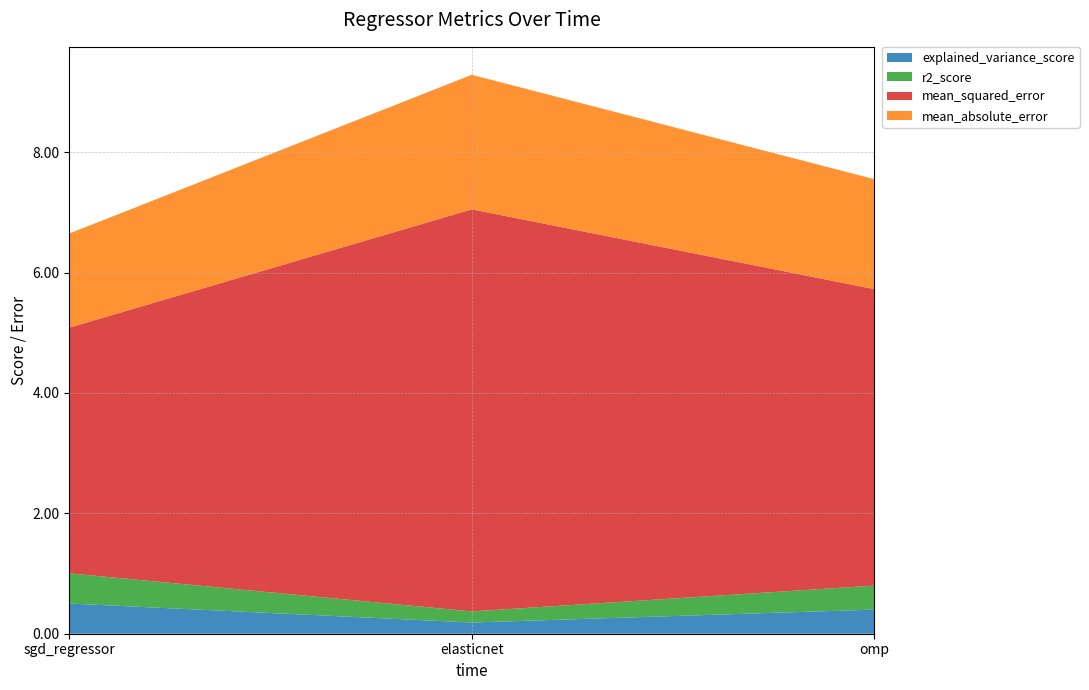

Reading left to right, list all the values displayed in this chart.

explained_variance_score: sgd_regressor=0.5	elasticnet=0.2	omp=0.4
r2_score: sgd_regressor=0.5	elasticnet=0.2	omp=0.4
mean_squared_error: sgd_regressor=4.1	elasticnet=6.7	omp=4.9
mean_absolute_error: sgd_regressor=1.6	elasticnet=2.2	omp=1.8